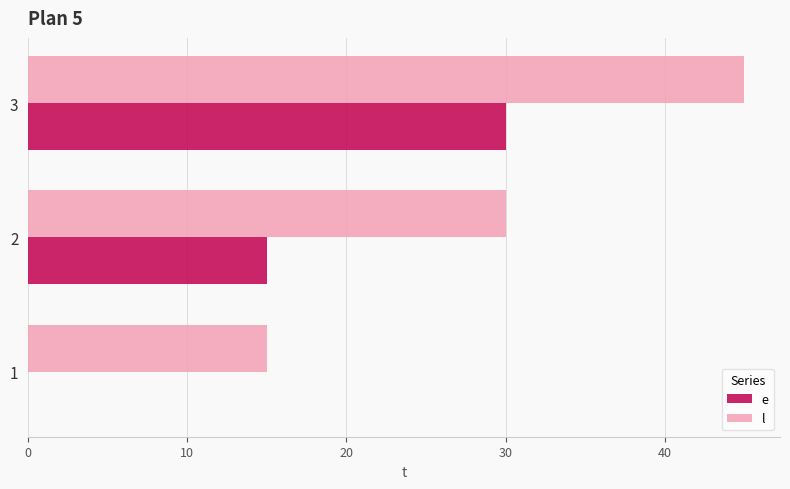

Which category has the highest value across all series?

3